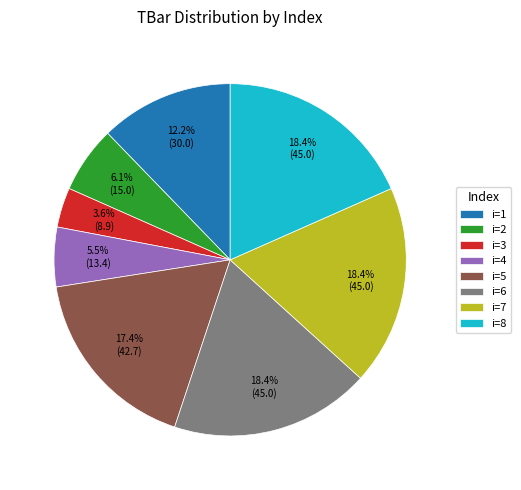

Is there a majority slice in this chart?

No